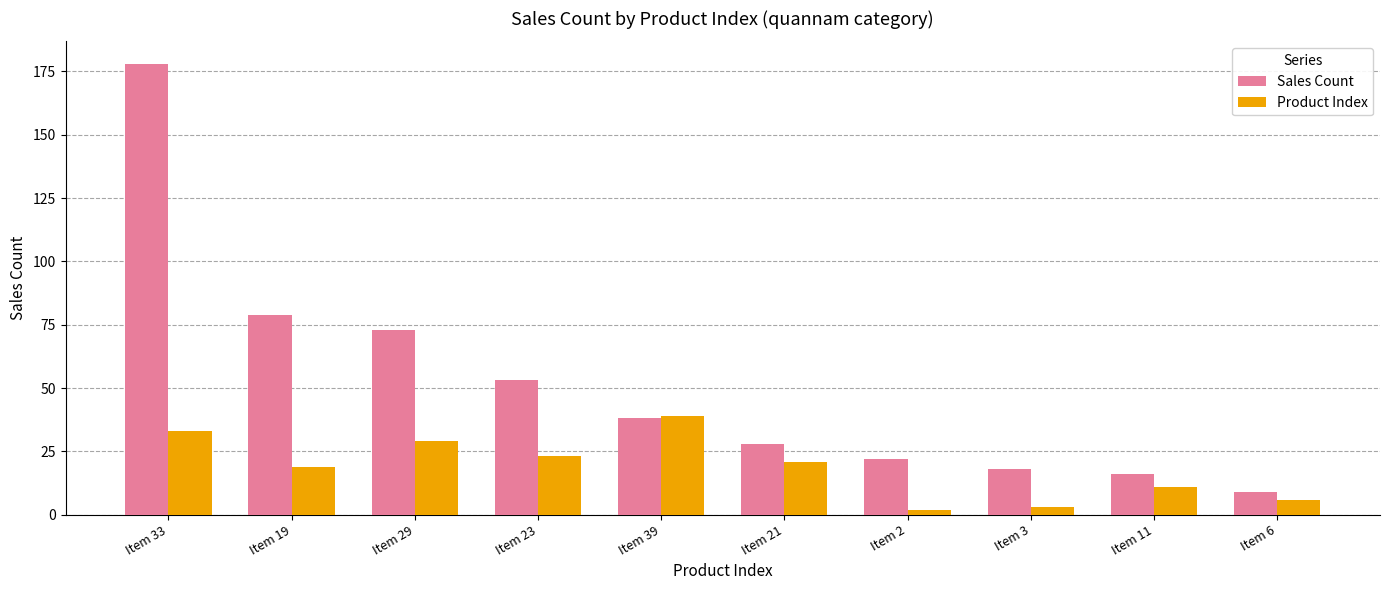

Which category has the lowest value in the Sales Count series?

Item 6